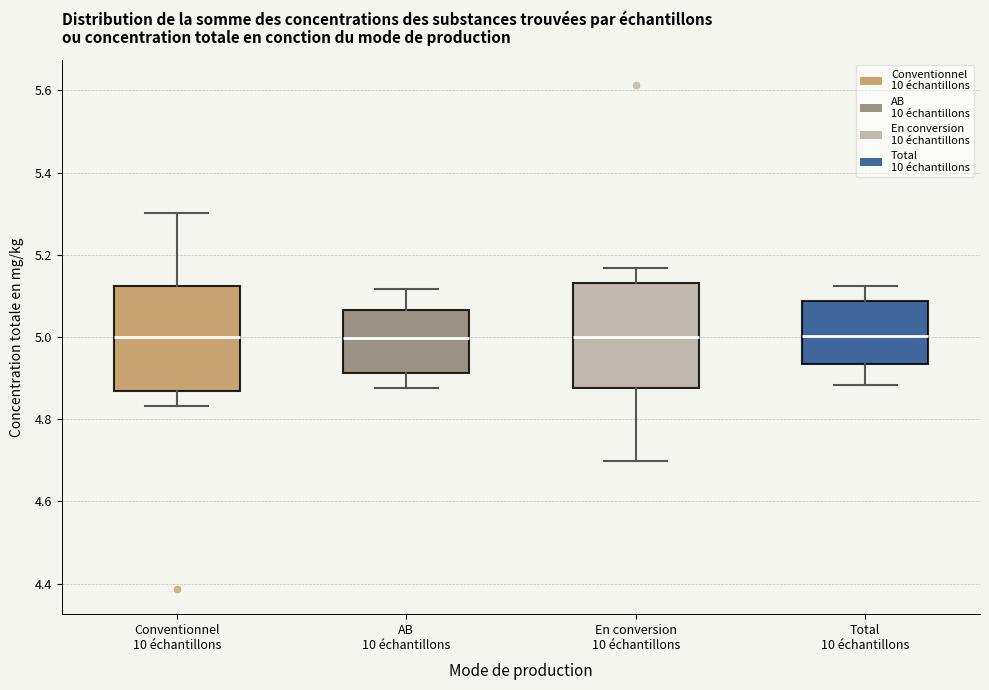

Reading left to right, read every box against the y-axis: the position of its median line, the range the box covers, and the ends of its whiskers. The values are not printed on the chart, so give them approximately, as read against the axis.

Conventionnel 10 échantillons: median 5.00, box 4.86 to 5.12, whiskers 4.84 to 5.30
AB 10 échantillons: median 5.00, box 4.92 to 5.06, whiskers 4.88 to 5.12
En conversion 10 échantillons: median 5.00, box 4.88 to 5.14, whiskers 4.70 to 5.16
Total 10 échantillons: median 5.00, box 4.94 to 5.08, whiskers 4.88 to 5.12